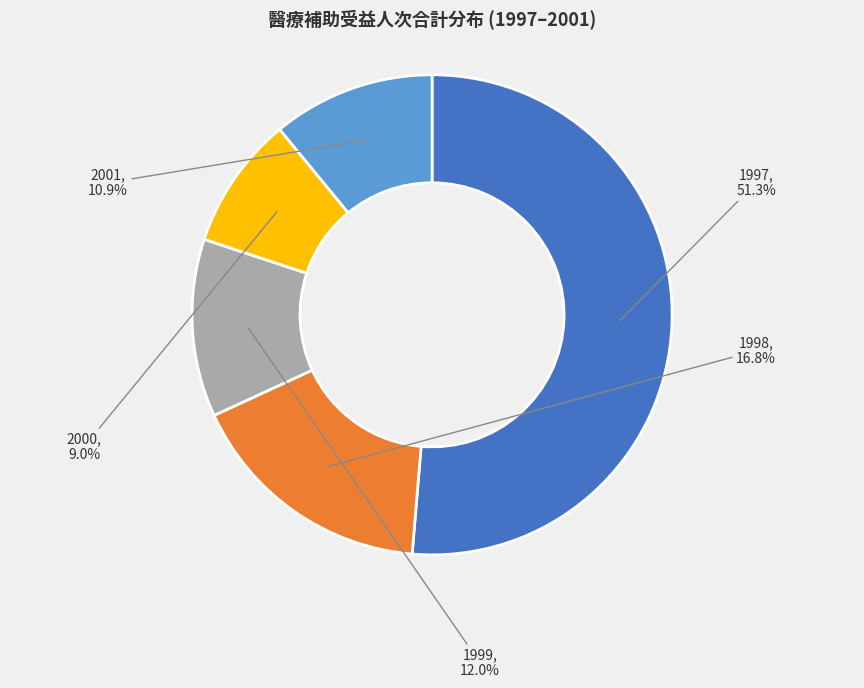

Does any single category account for the majority?

Yes